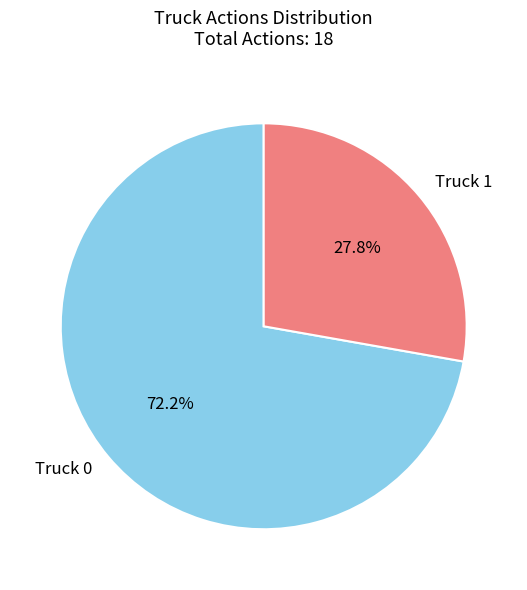

Does Truck 1 represent more than half of the total?

No